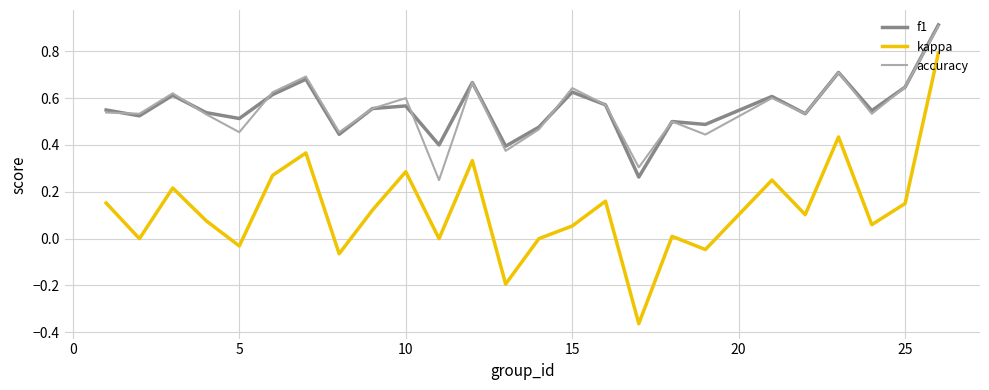

What is the maximum value for accuracy?

0.9